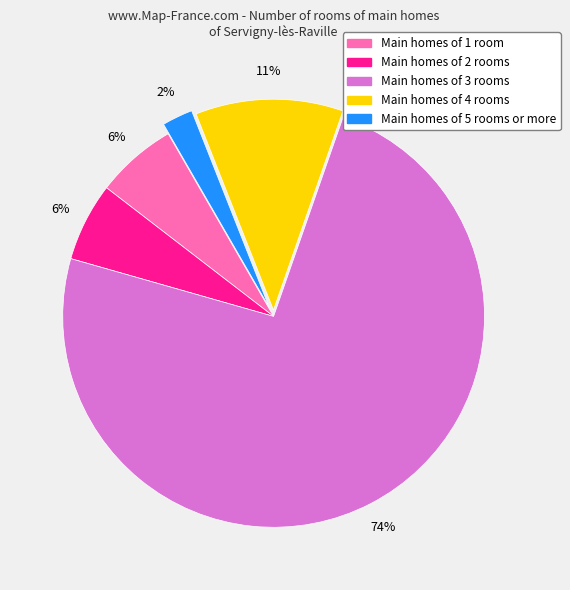

Which has a higher value, Main homes of 3 rooms or Main homes of 4 rooms?

Main homes of 3 rooms